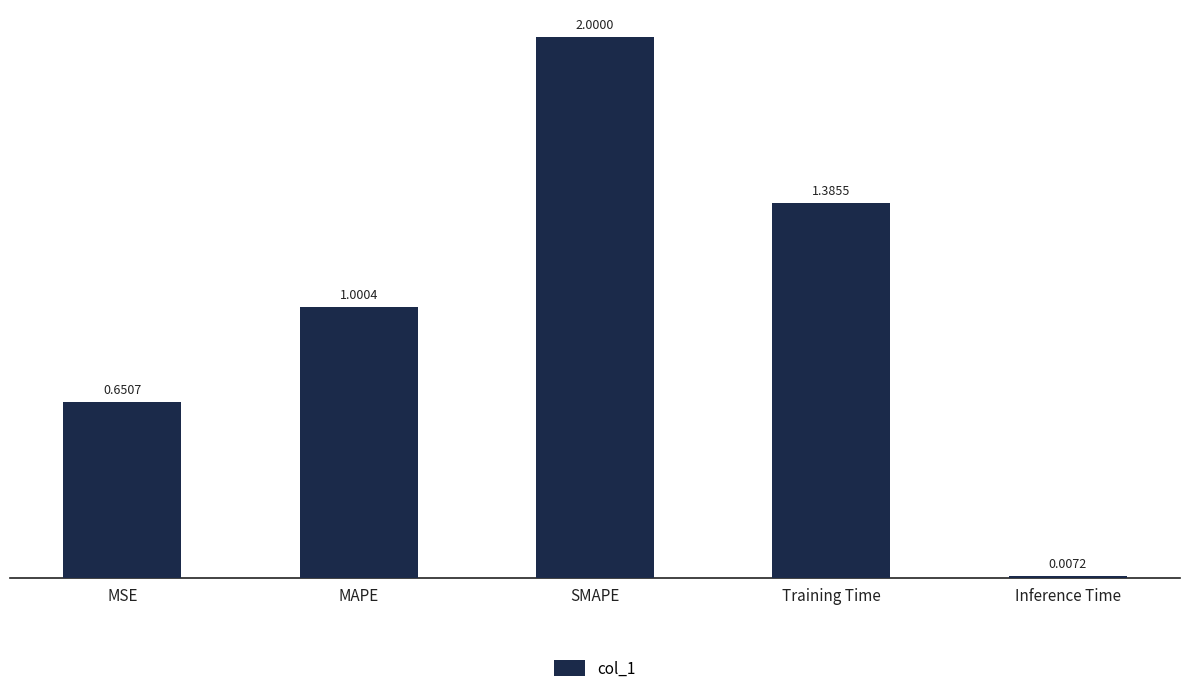

What value does the data have at MAPE?

1.0